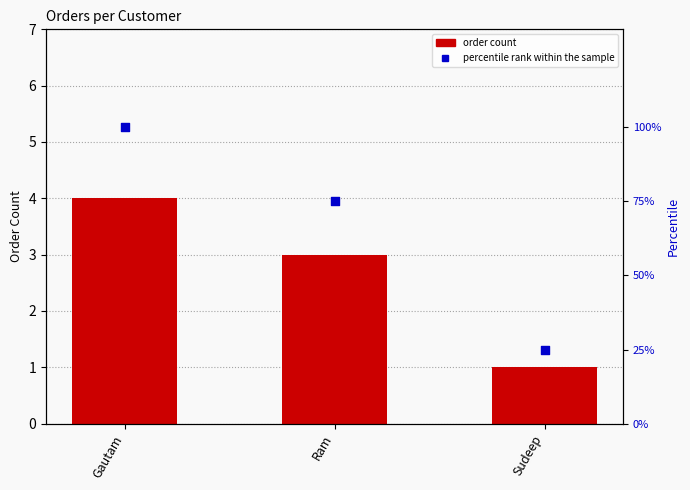

Which series has the largest Y range (max minus min)?

percentile rank within the sample